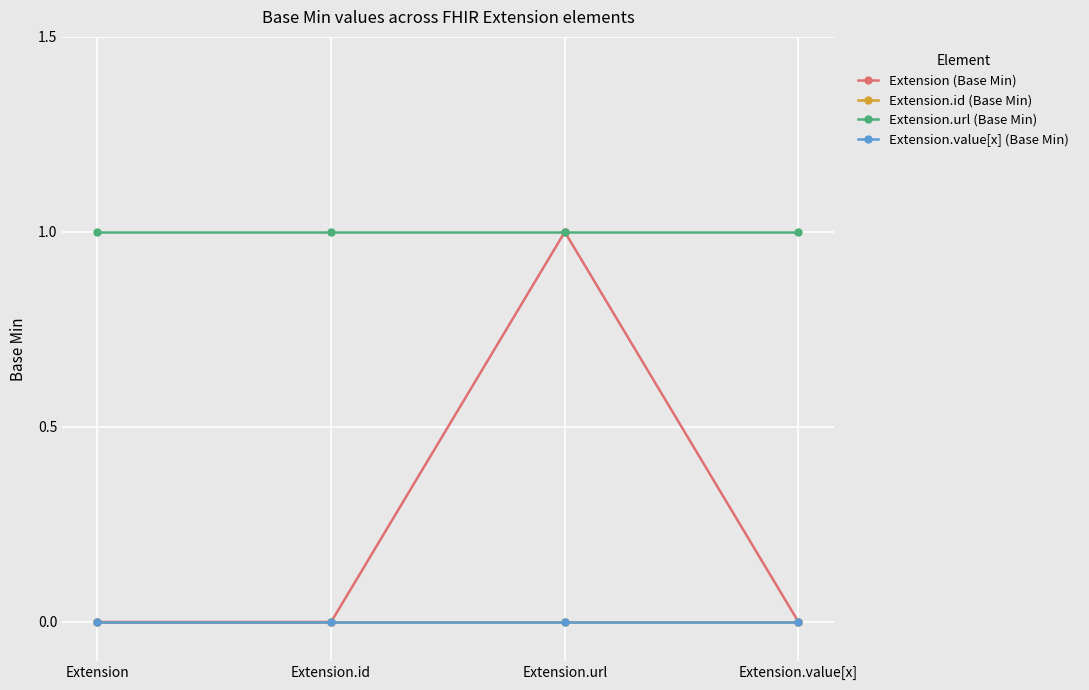

Does the chart have visible grid lines?

Yes